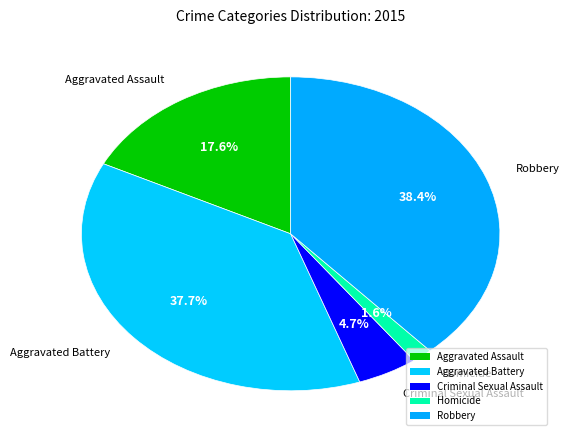

Count the number of slices in the pie.

5